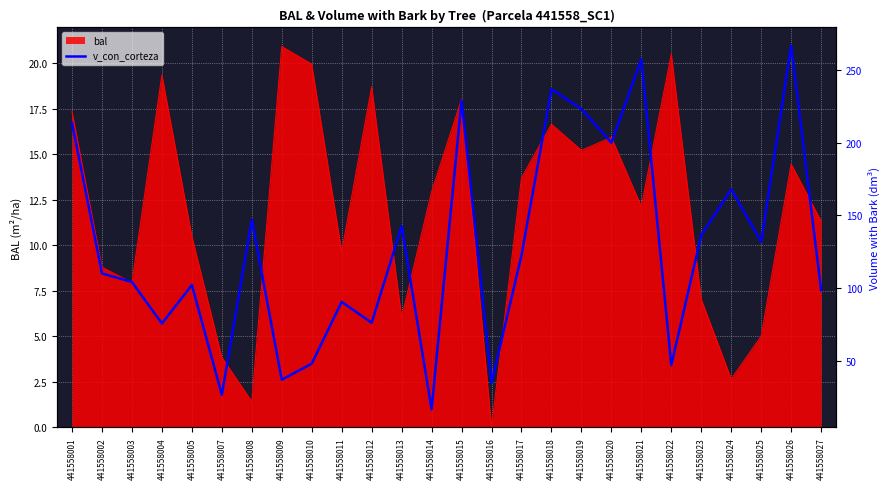

Reading left to right, list all the values displayed in this chart.

441558001=213.7	441558002=110.1	441558003=104.2	441558004=75.6	441558005=102.1	441558007=26.6	441558008=147.1	441558009=37.0	441558010=48.0	441558011=90.5	441558012=76.1	441558013=142.6	441558014=16.6	441558015=229.1	441558016=34.9	441558017=122.5	441558018=236.9	441558019=223.3	441558020=200.0	441558021=257.6	441558022=47.0	441558023=136.5	441558024=167.9	441558025=131.9	441558026=266.9	441558027=98.5